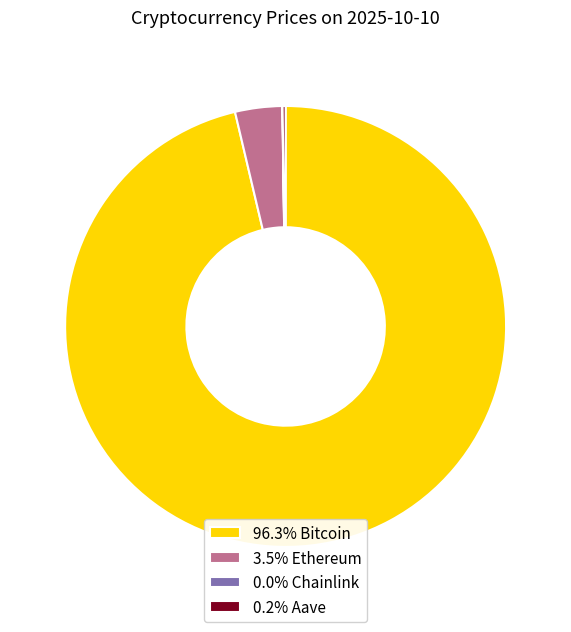

Is there a majority slice in this chart?

Yes